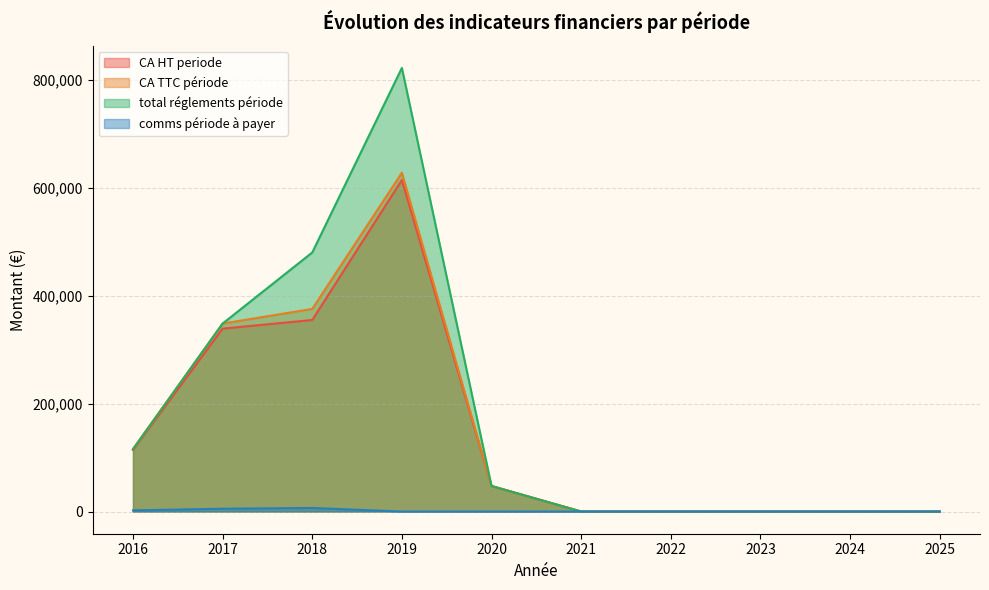

Rank the series by their maximum value, from highest to lowest.

total réglements période, CA TTC période, CA HT periode, comms période à payer